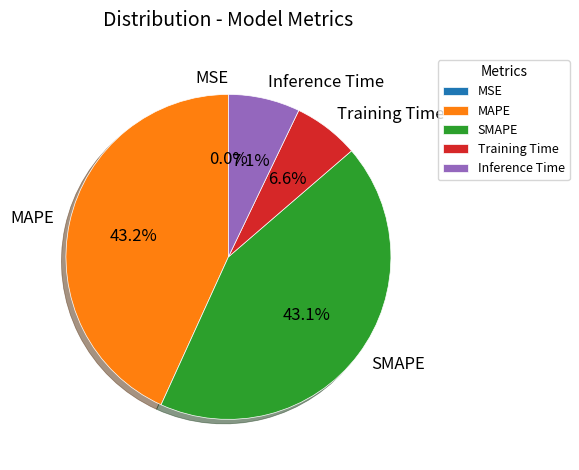

To the nearest percent, what percentage of the pie is Inference Time?

7%